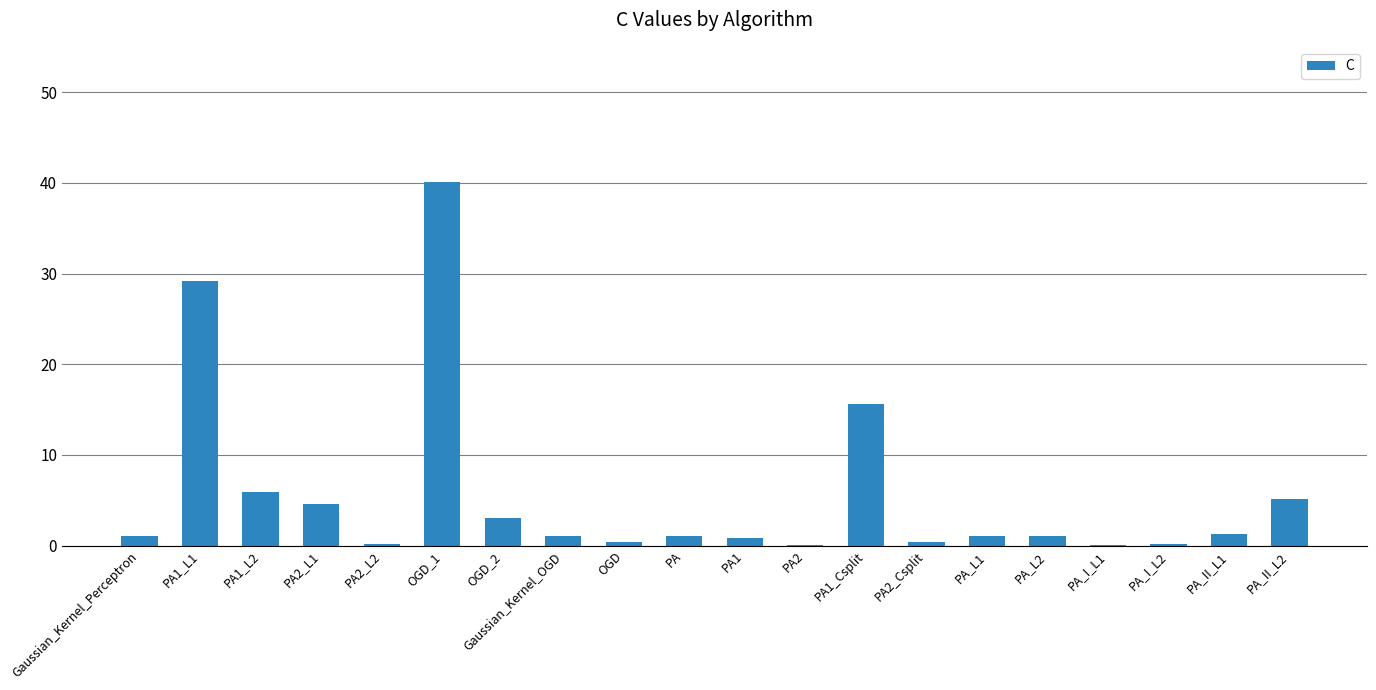

What is the greatest value displayed?

40.1